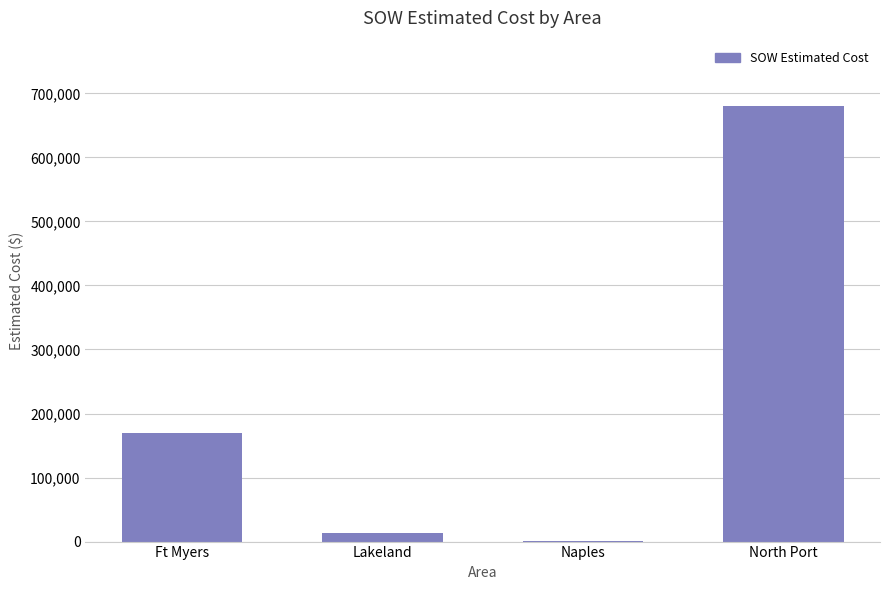

What is the change in value from Ft Myers to North Port?

+510327.0